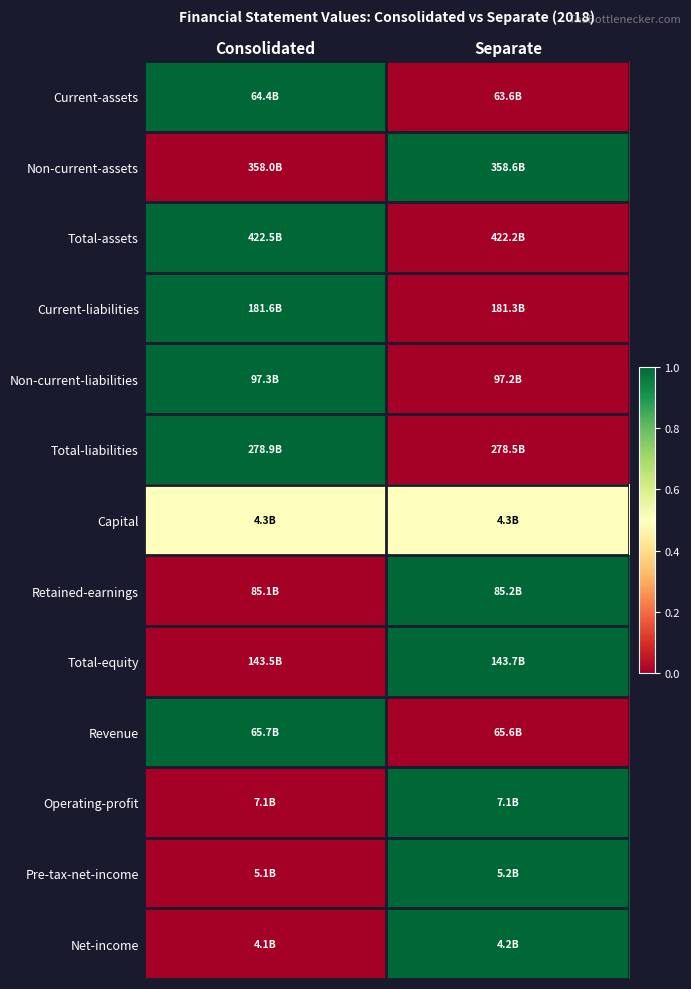

At how many categories does at least one series exceed 0?

2